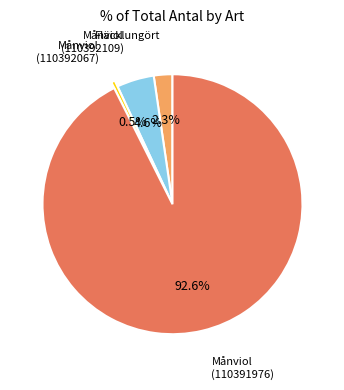

Does any single category account for the majority?

Yes